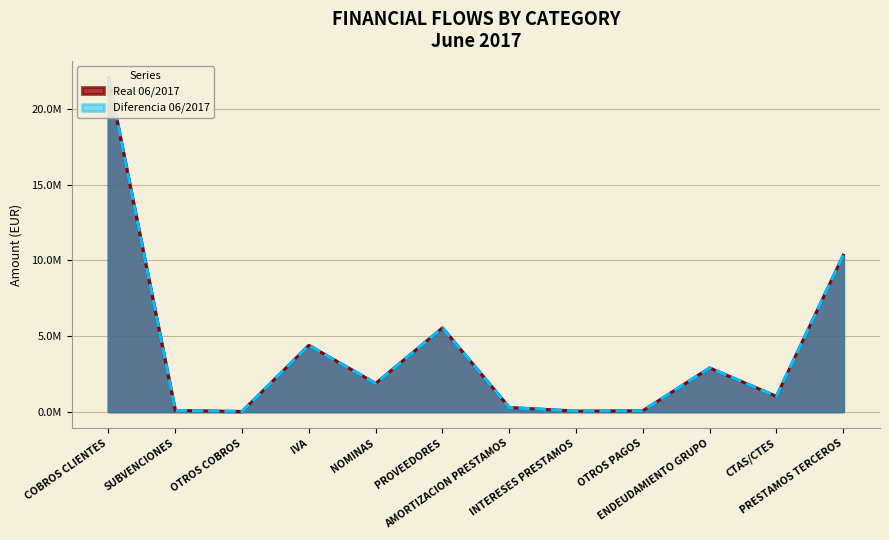

Which label corresponds to the largest value in the chart?

COBROS CLIENTES